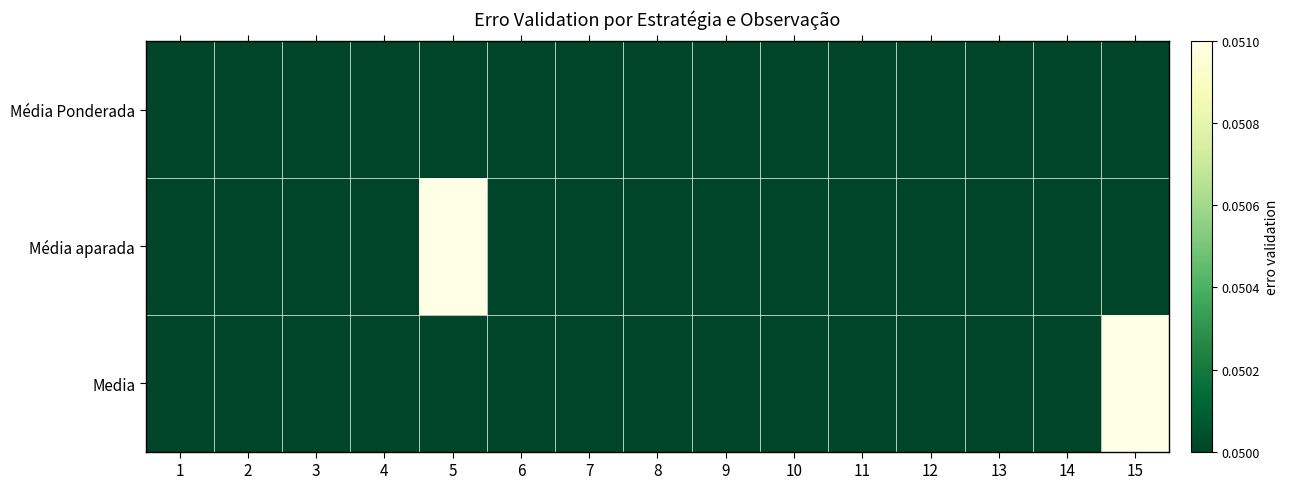

What is the smallest value displayed?

0.1